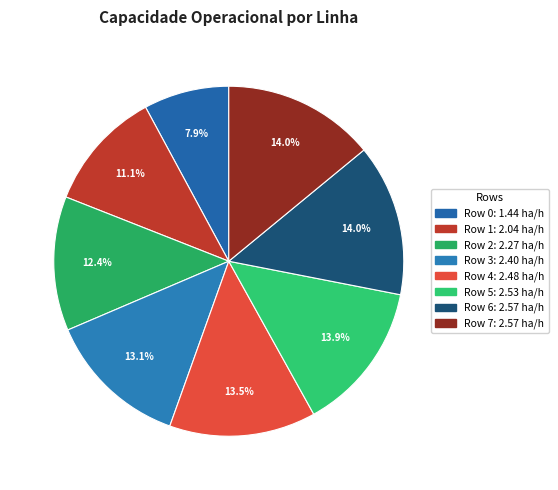

To the nearest percent, what is the difference between the Row 6 and Row 3 slice percentages?

1%